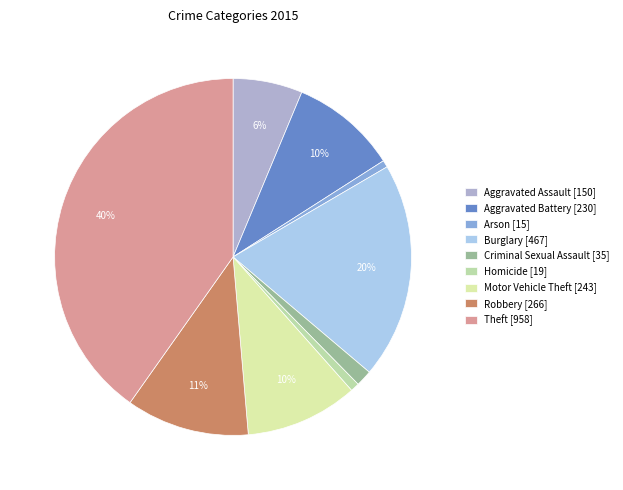

Is it true that Aggravated Battery is 15% of the pie?

False